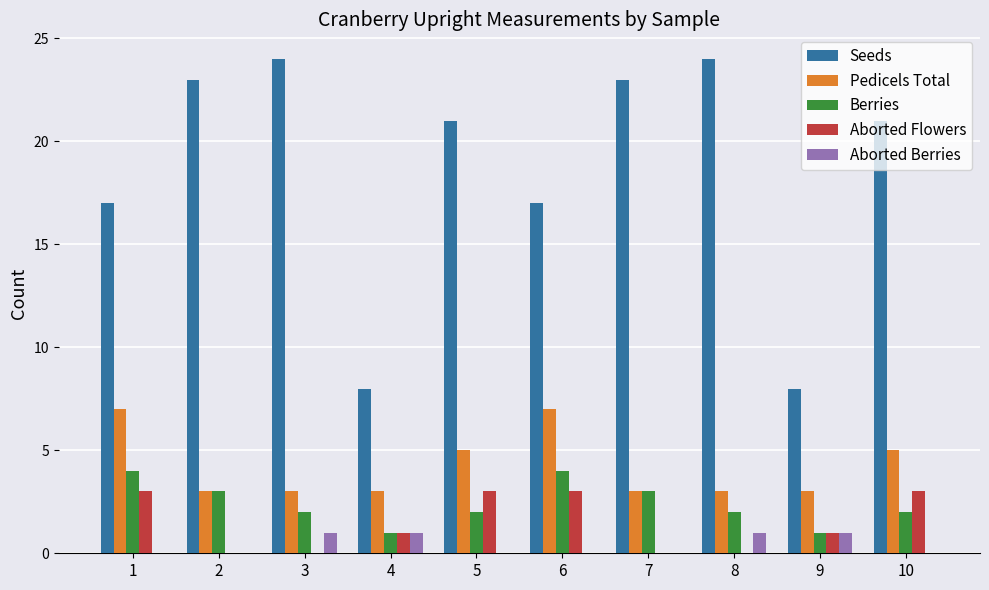

What are all the series names shown in the legend?

Seeds, Pedicels Total, Berries, Aborted Flowers, Aborted Berries